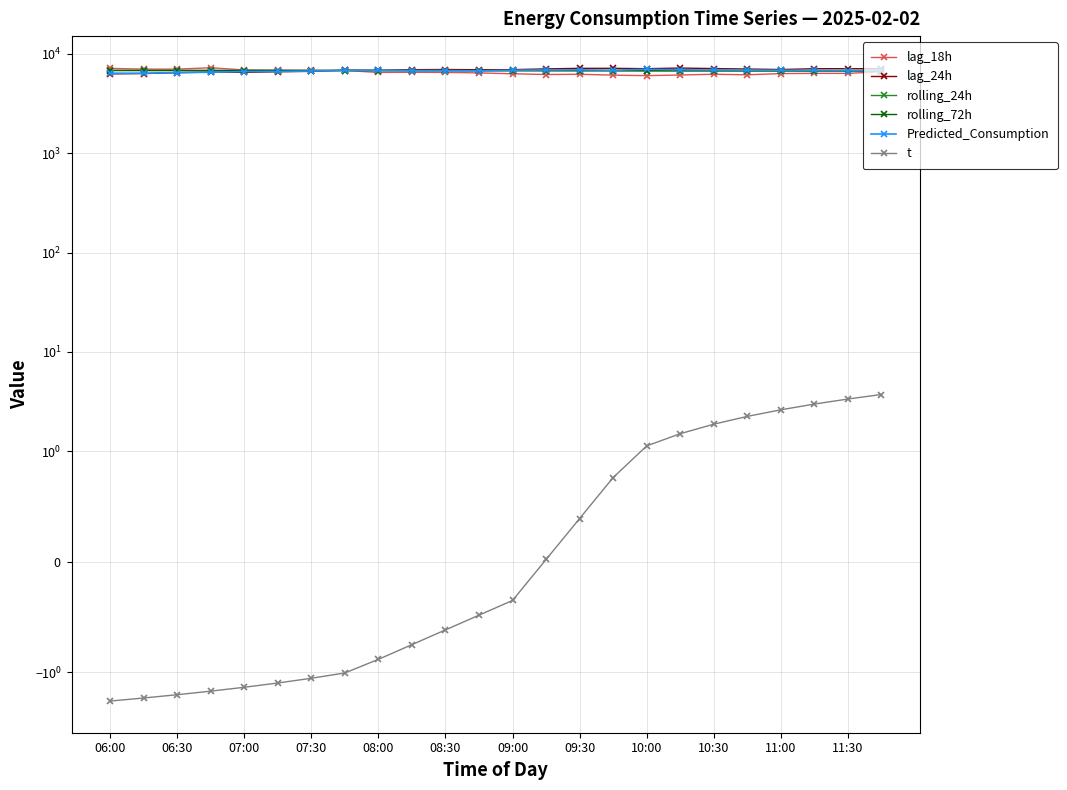

Does the chart have visible grid lines?

Yes